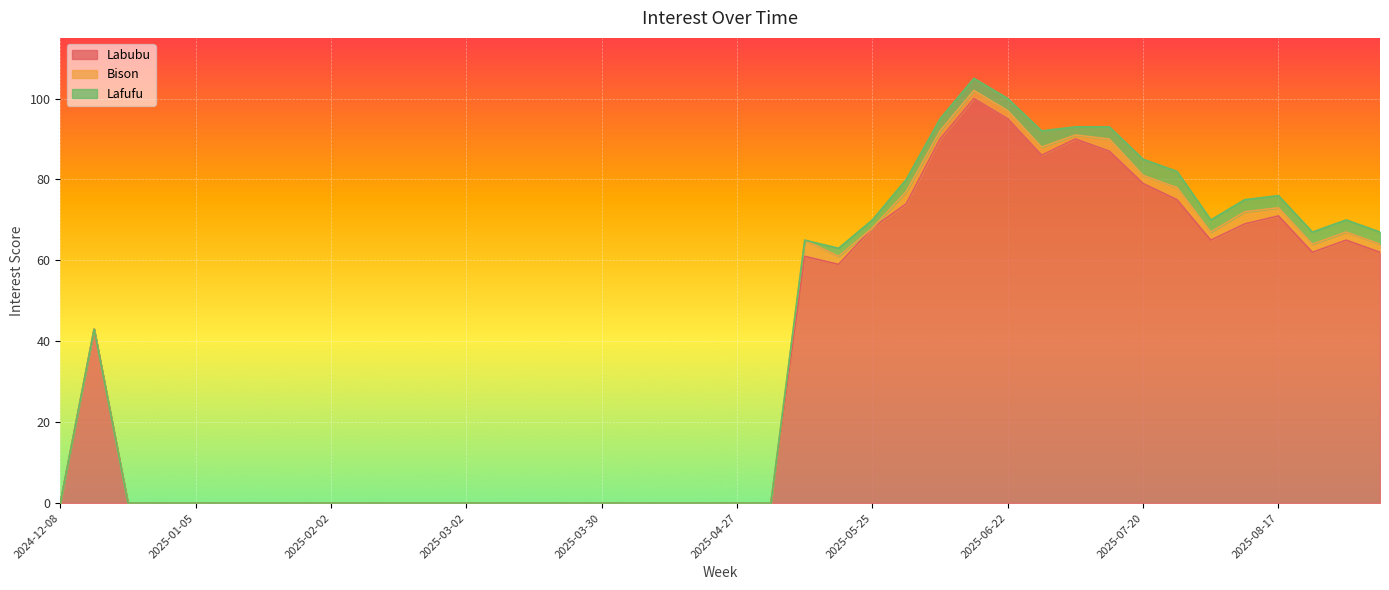

True or false: Lafufu has a value of -2 at 2025-03-16.

False